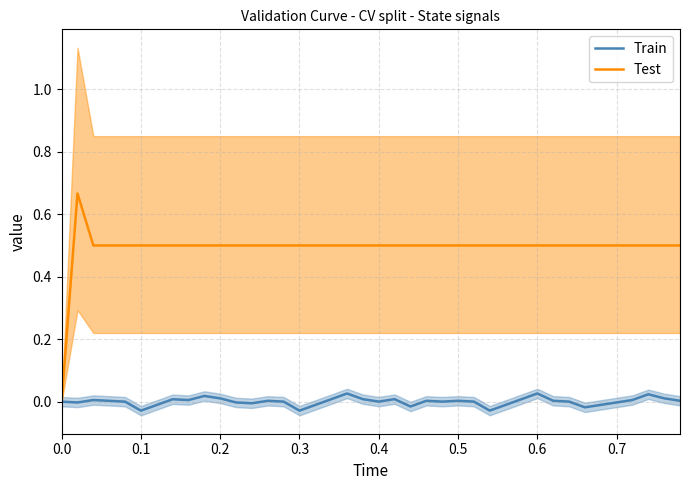

What is the total value across all series at 0.5?

0.5